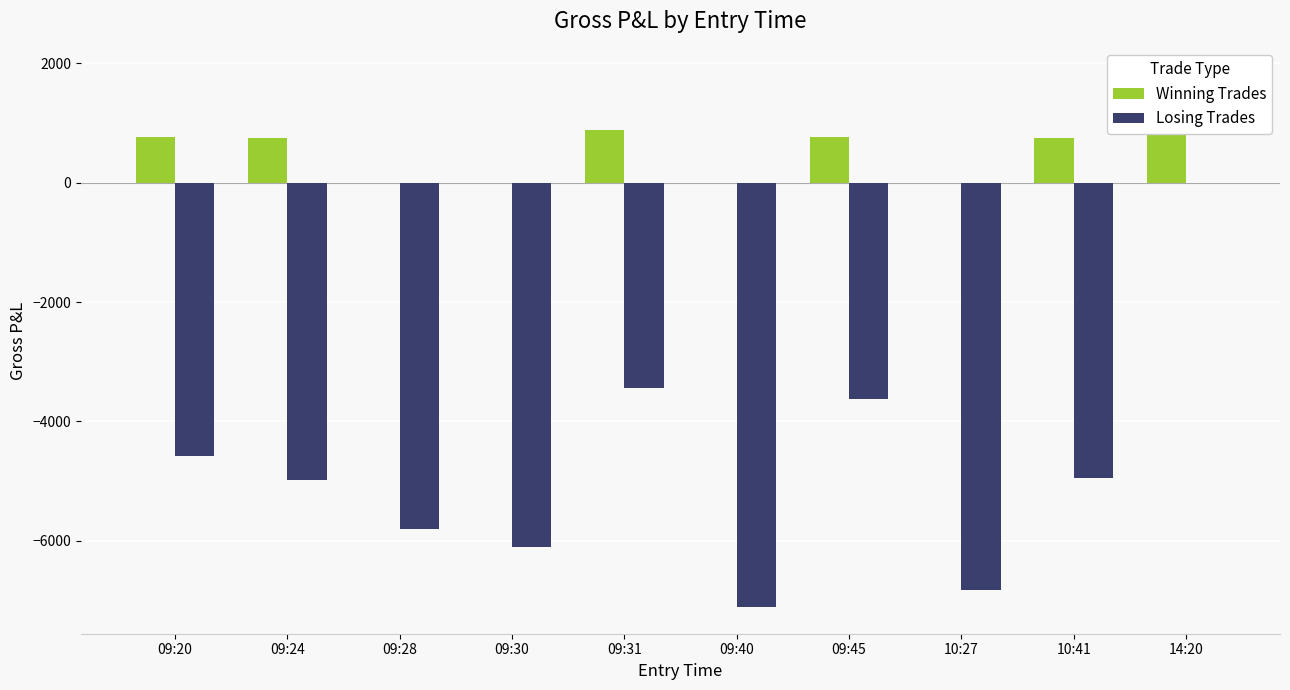

What is the difference between the maximum and second lowest values in the Winning Trades series?

1819.7